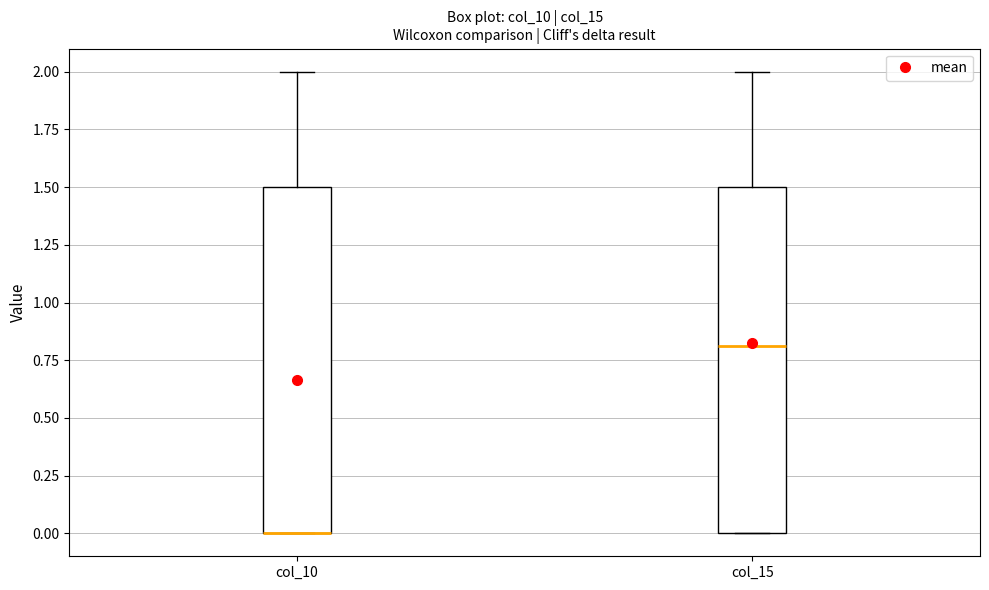

Reading left to right, read every box against the y-axis: the position of its median line, the range the box covers, and the ends of its whiskers. The values are not printed on the chart, so give them approximately, as read against the axis.

col_10: median 0.0 (drawn on the box's lower edge), box 0.0 to 1.5, whiskers 0.0 to 2.0
col_15: median 0.8, box 0.0 to 1.5, whiskers 0.0 to 2.0